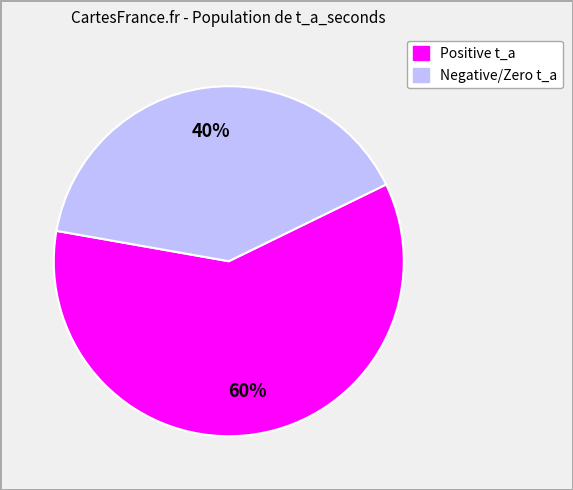

To the nearest percent, what is the difference between the largest and smallest slice percentages?

20%